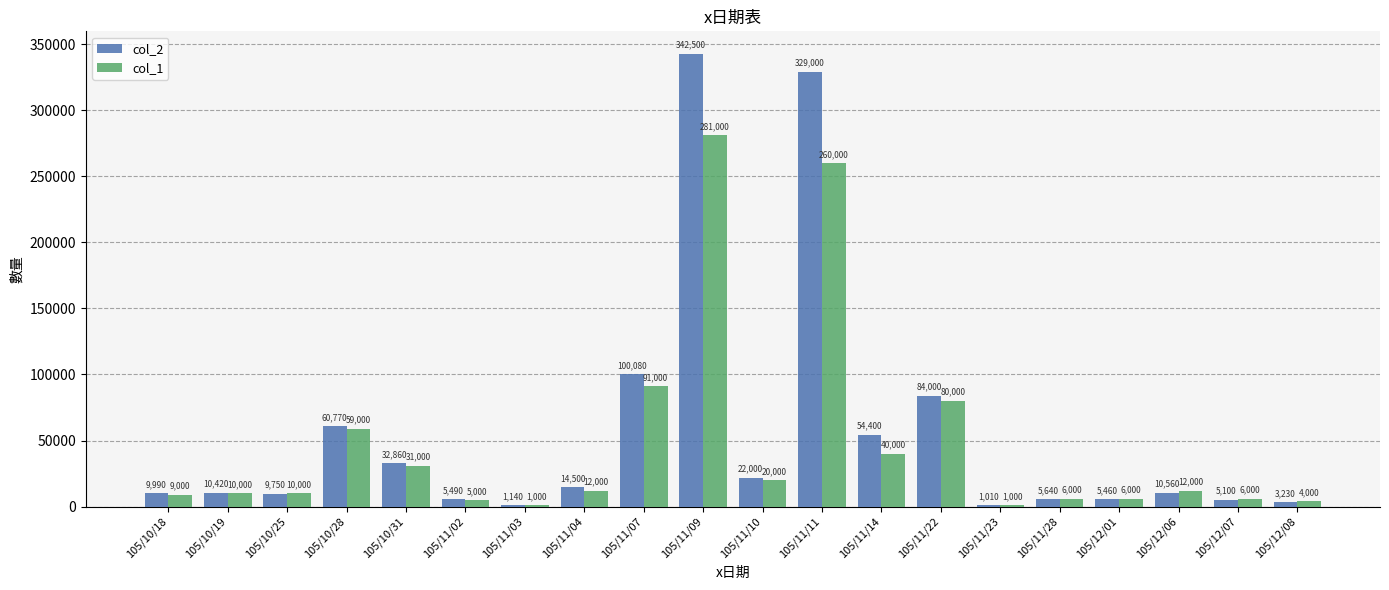

What is the total value across all series at 105/12/07?

11100